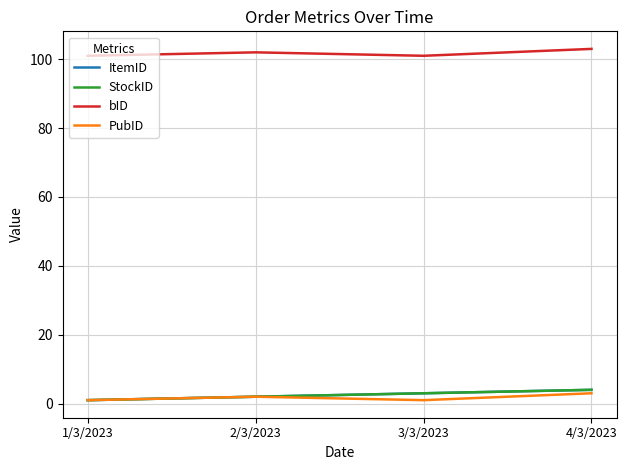

Does the chart have visible grid lines?

Yes